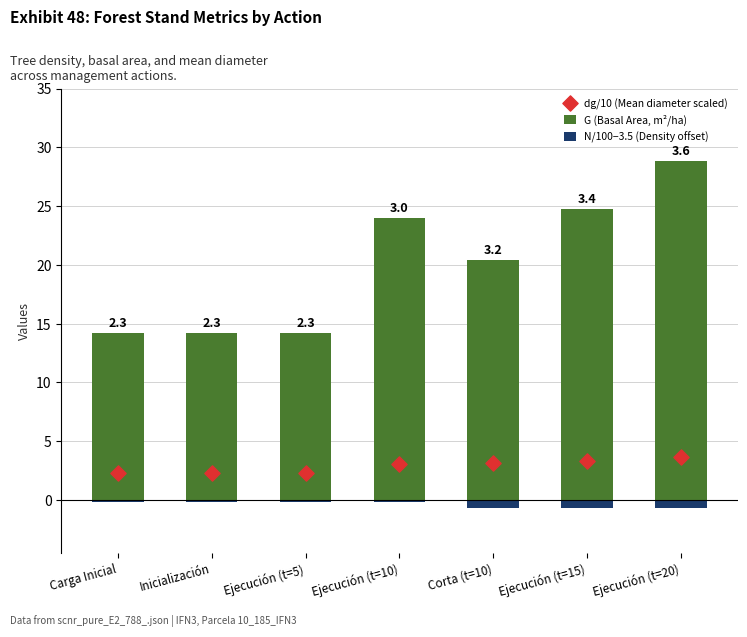

At which category is the sum across all series the highest?

Ejecución (t=20)